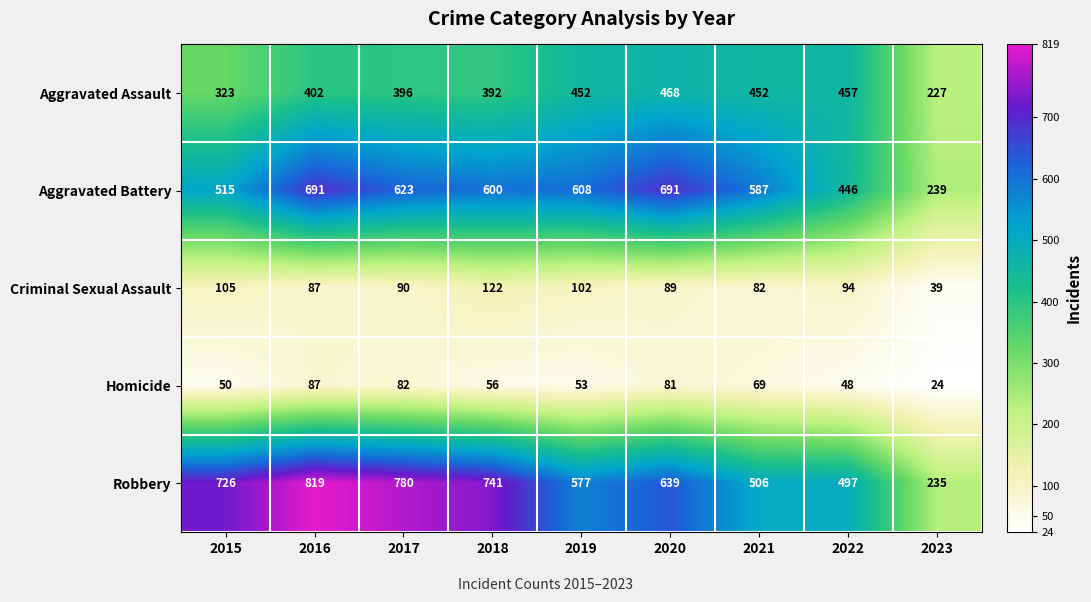

What value does the Criminal Sexual Assault series have at 2017, to the nearest 10?

90